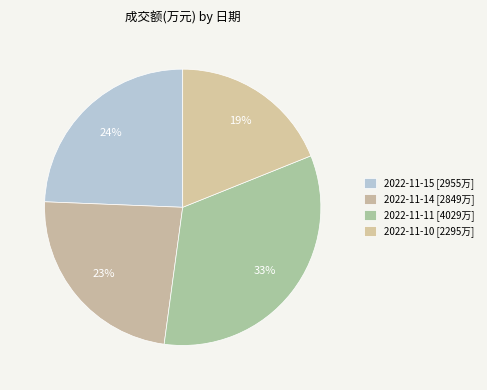

Which has a higher value, 2022-11-11 or 2022-11-14?

2022-11-11